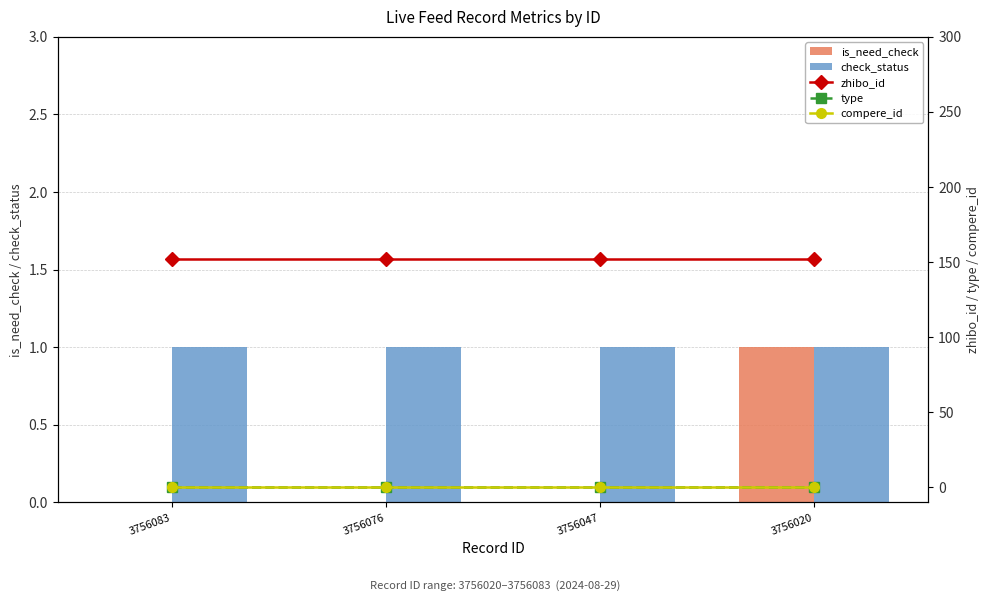

What is the sum of all zhibo_id values?

608